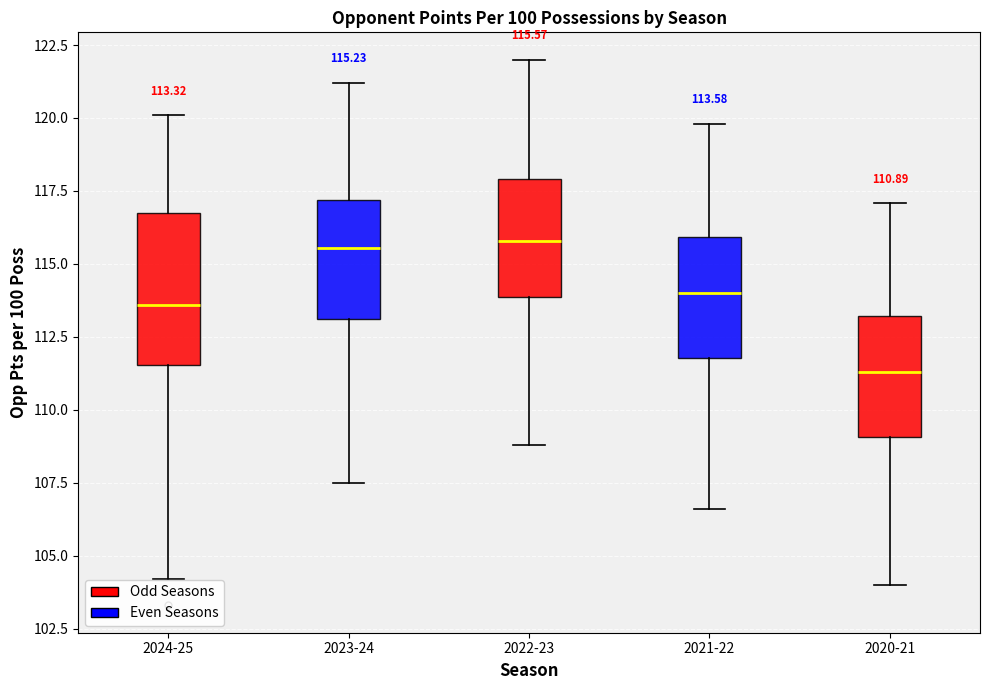

Which box is the tallest, from its lower edge to its upper edge?

2024-25